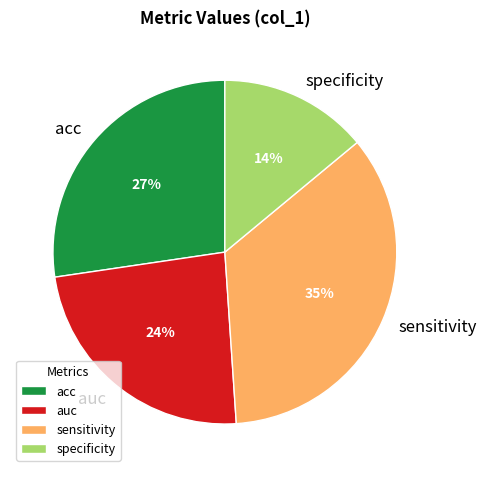

To the nearest percent, what is the average slice percentage?

25%